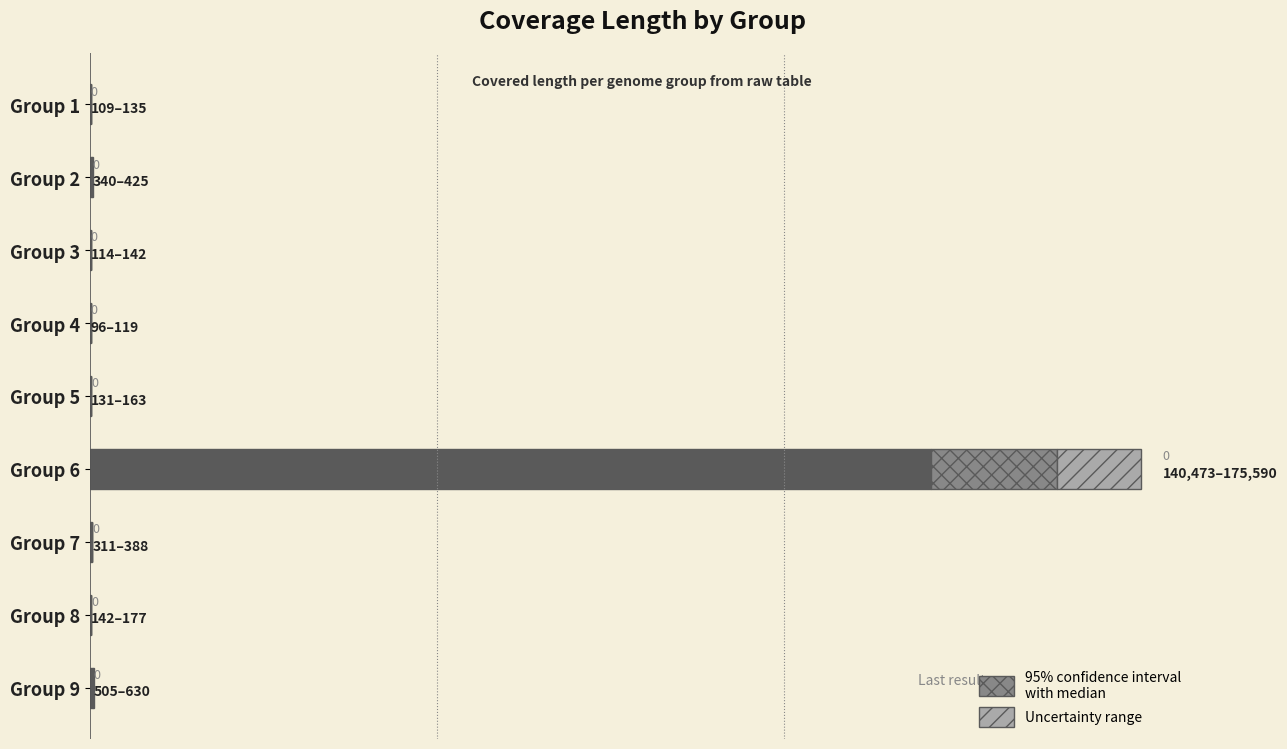

Reading right to left, extract all data points from this chart.

Base covered length: 200000=505	175000=142	150000=311	125000=140473	100000=131	75000=96	50000=114	25000=340	0=109
Extension (crosshatch): 200000=75	175000=21	150000=46	125000=21070	100000=19	75000=14	50000=17	25000=51	0=16
Uncertainty range (hatch): 200000=50	175000=14	150000=31	125000=14047	100000=13	75000=9	50000=11	25000=34	0=10